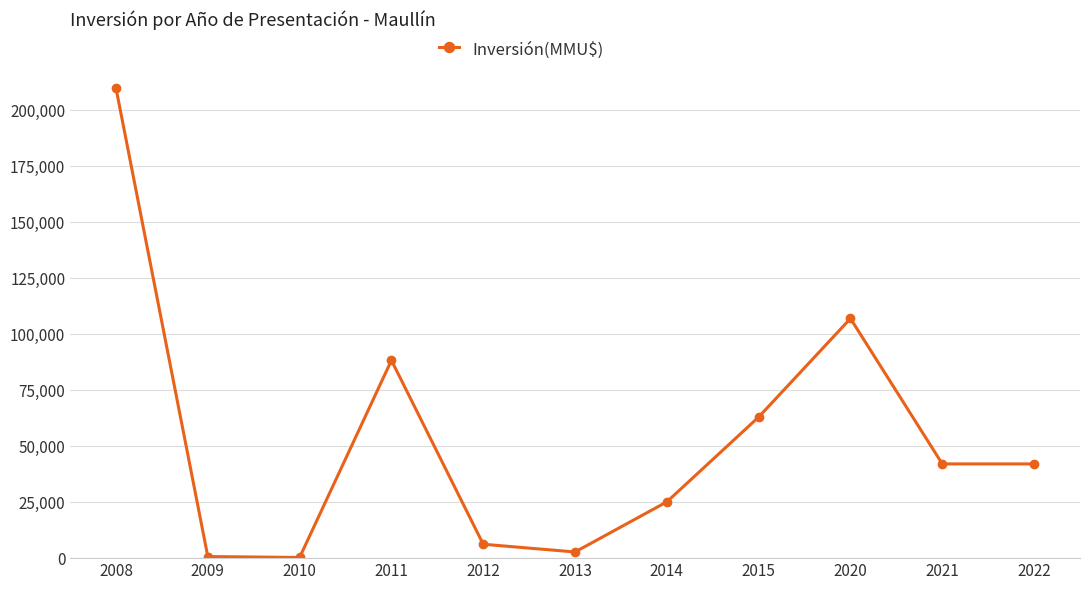

How many data points does each series have?

11